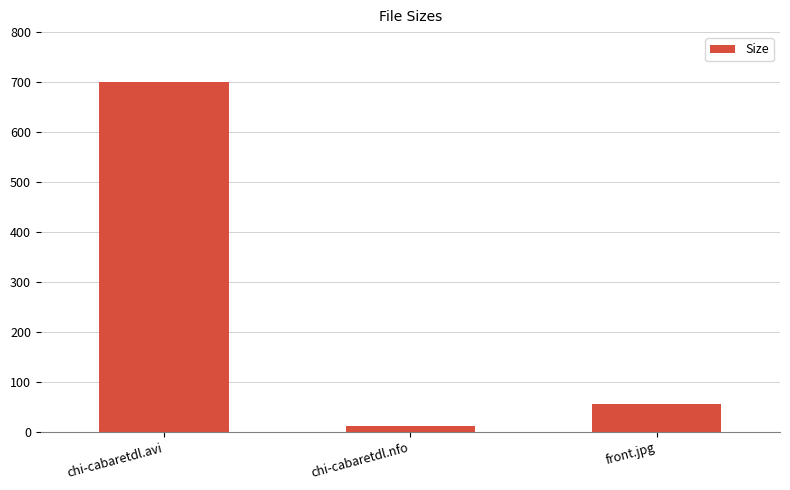

What is the difference between the values at chi-cabaretdl.nfo and chi-cabaretdl.avi?

687.8